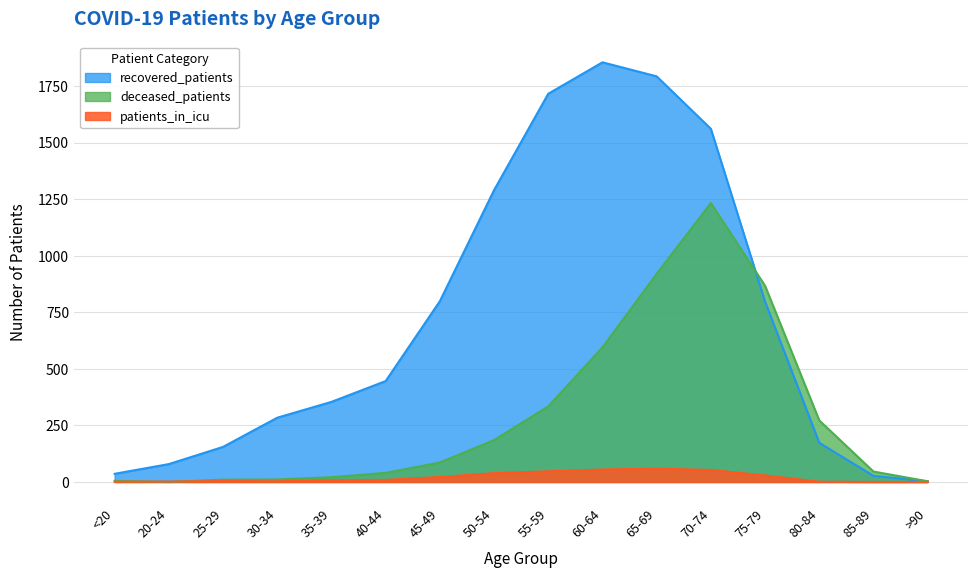

What is the value of the deceased_patients point at the 4th from the left?

11